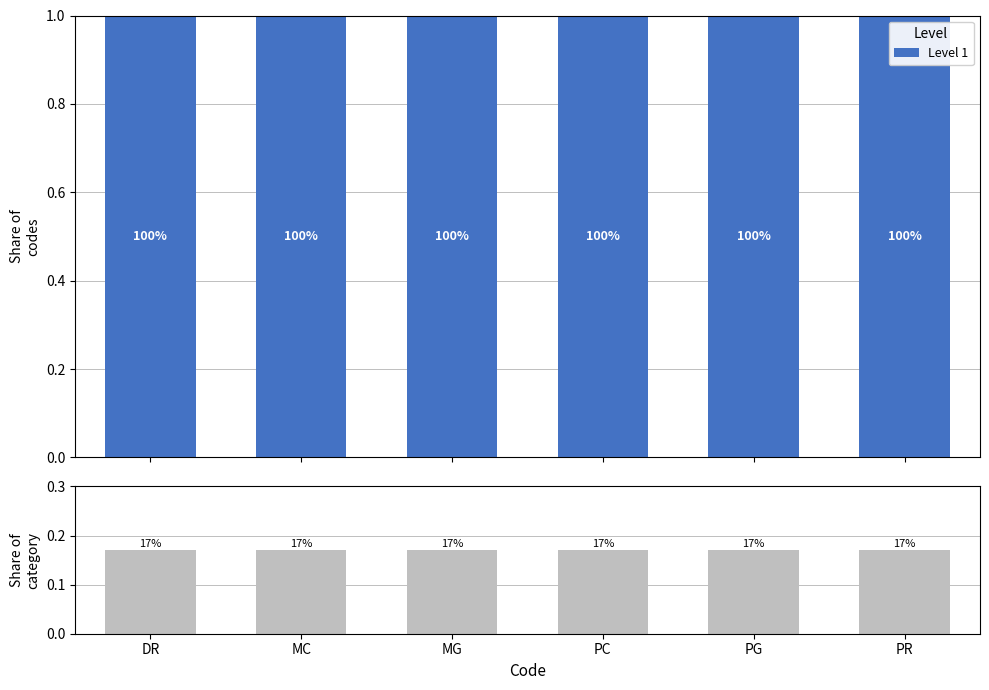

What position from the right is PG?

2